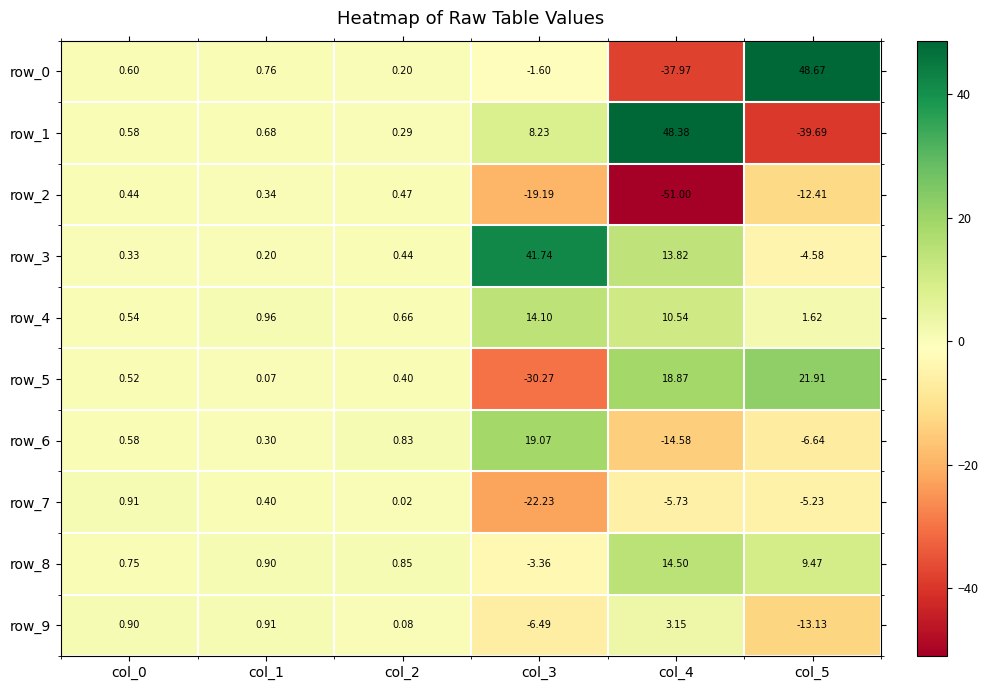

How many categories are shown in the chart?

6